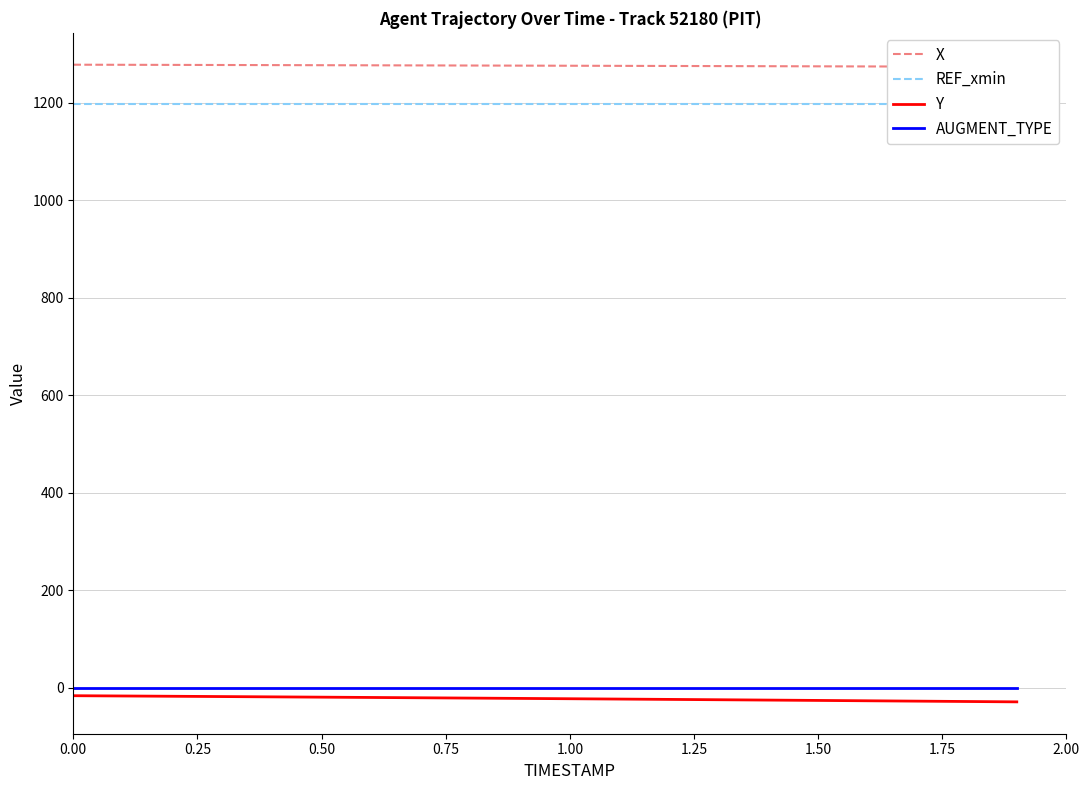

How many categories are shown in the chart?

20